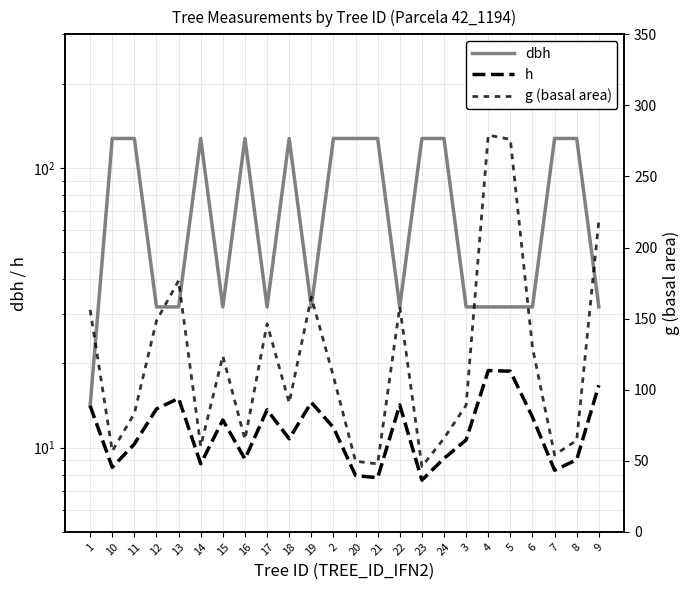

After their last crossing, which series has the higher values: dbh or g (basal area)?

g (basal area)